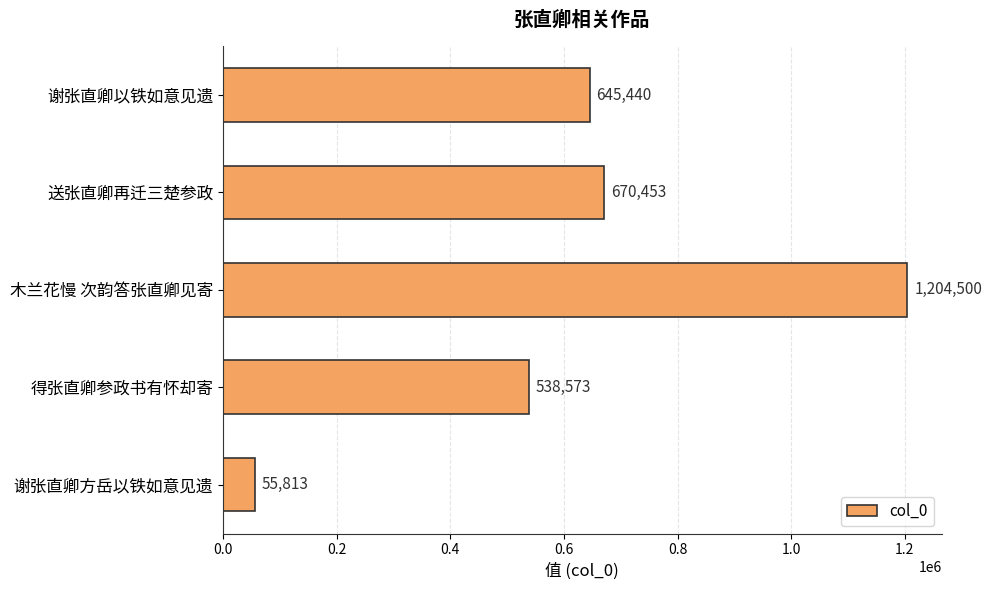

True or false: the data shows 965763 at 得张直卿参政书有怀却寄.

False